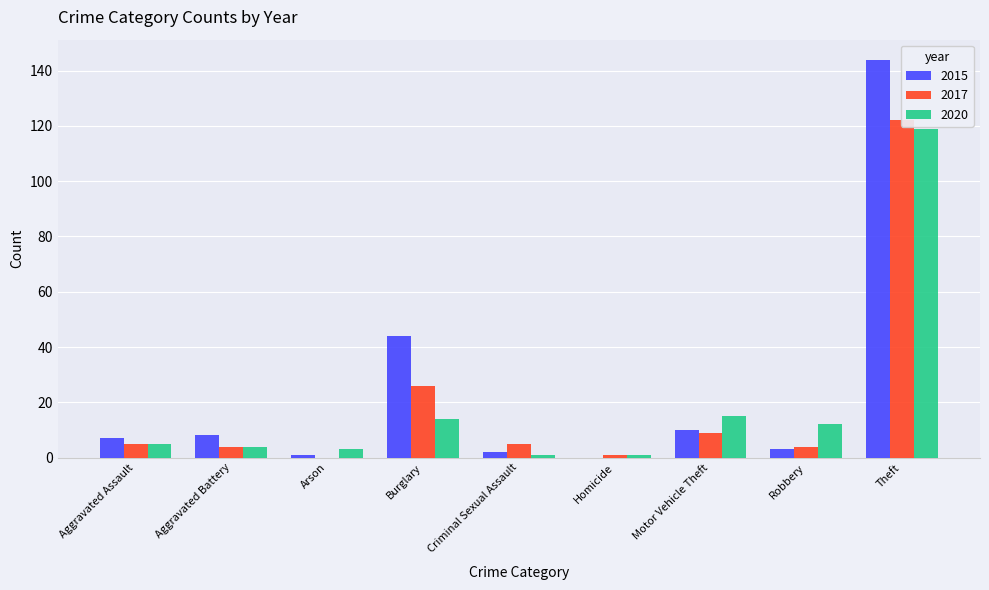

What is the spread (max minus min) of values at Burglary?

30